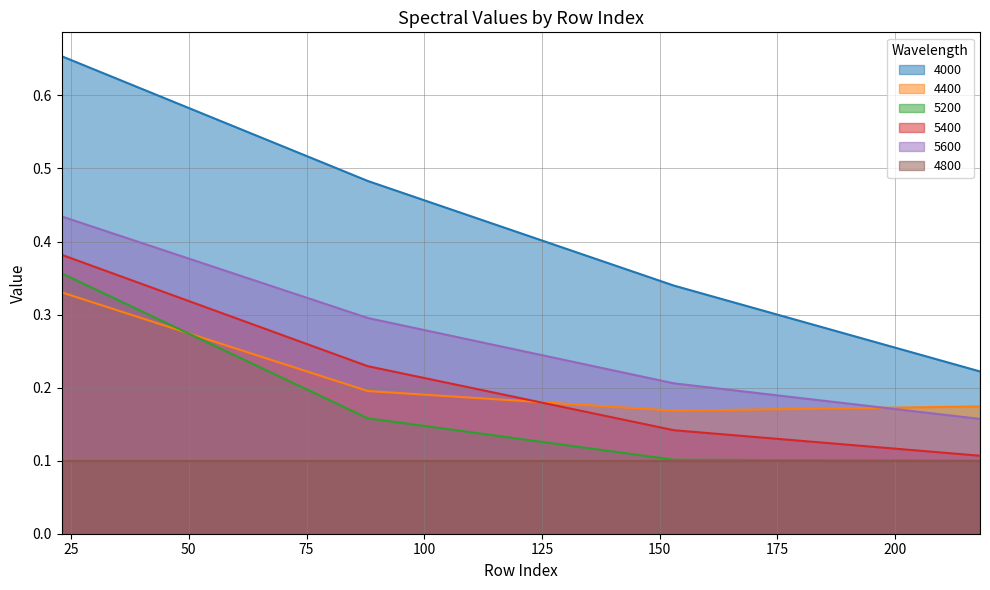

Read the 5400 value at 153.

0.1